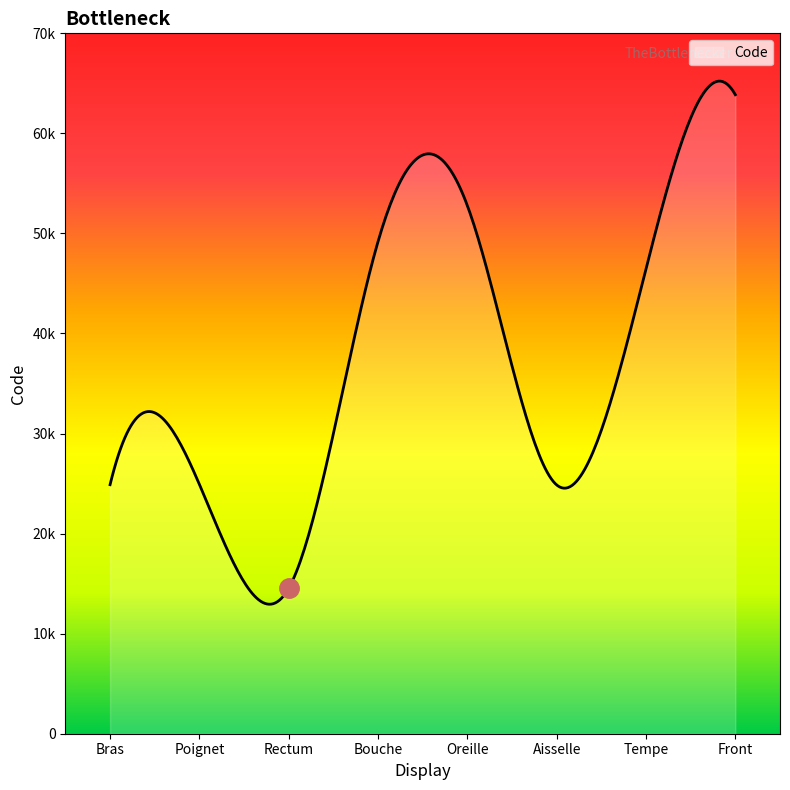

Is this an area chart (filled region under the line)?

Yes